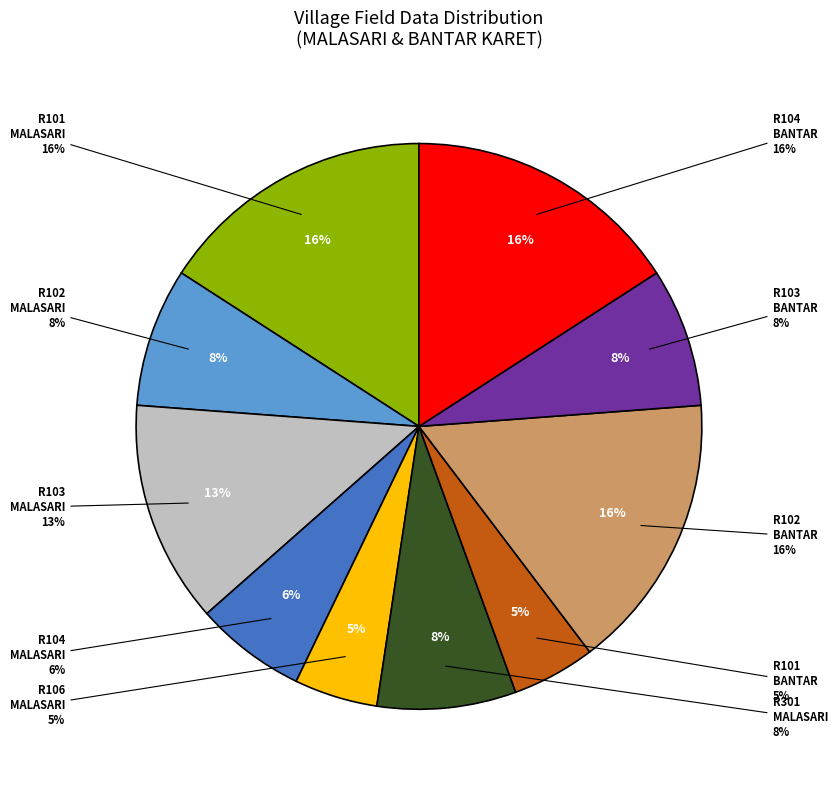

Count the number of slices in the pie.

10